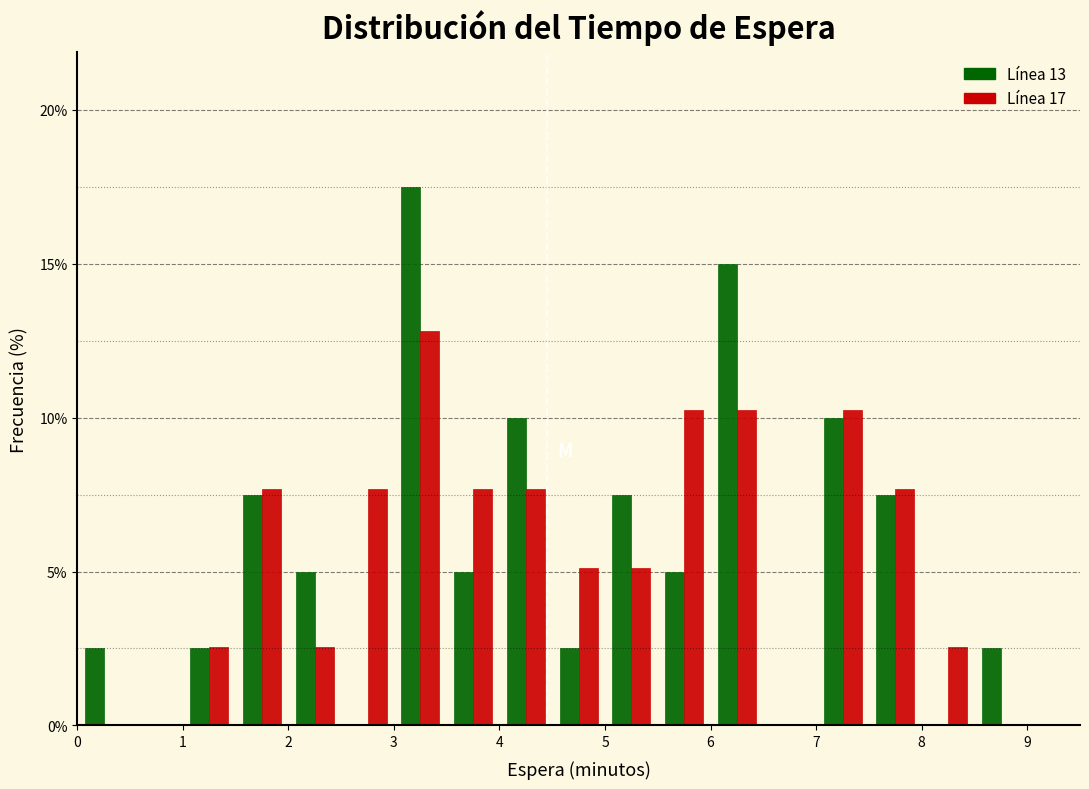

Reading left to right, list every range on the x-axis with the height of the bar of each series over it. The values are not printed on the chart, so give them approximately, as read against the axis.

0.0 to 0.5: Línea 13=2.5	Línea 17=0
0.5 to 1.0: Línea 13=0	Línea 17=0
1.0 to 1.5: Línea 13=2.5	Línea 17=2.5
1.5 to 2.0: Línea 13=7.5	Línea 17=7.5
2.0 to 2.5: Línea 13=5.0	Línea 17=2.5
2.5 to 3.0: Línea 13=0	Línea 17=7.5
3.0 to 3.5: Línea 13=17.5	Línea 17=13.0
3.5 to 4.0: Línea 13=5.0	Línea 17=7.5
4.0 to 4.5: Línea 13=10.0	Línea 17=7.5
4.5 to 5.0: Línea 13=2.5	Línea 17=5.0
5.0 to 5.5: Línea 13=7.5	Línea 17=5.0
5.5 to 6.0: Línea 13=5.0	Línea 17=10.5
6.0 to 6.5: Línea 13=15.0	Línea 17=10.5
6.5 to 7.0: Línea 13=0	Línea 17=0
7.0 to 7.5: Línea 13=10.0	Línea 17=10.5
7.5 to 8.0: Línea 13=7.5	Línea 17=7.5
8.0 to 8.5: Línea 13=0	Línea 17=2.5
8.5 to 9.0: Línea 13=2.5	Línea 17=0
9.0 to 9.5: Línea 13=0	Línea 17=0